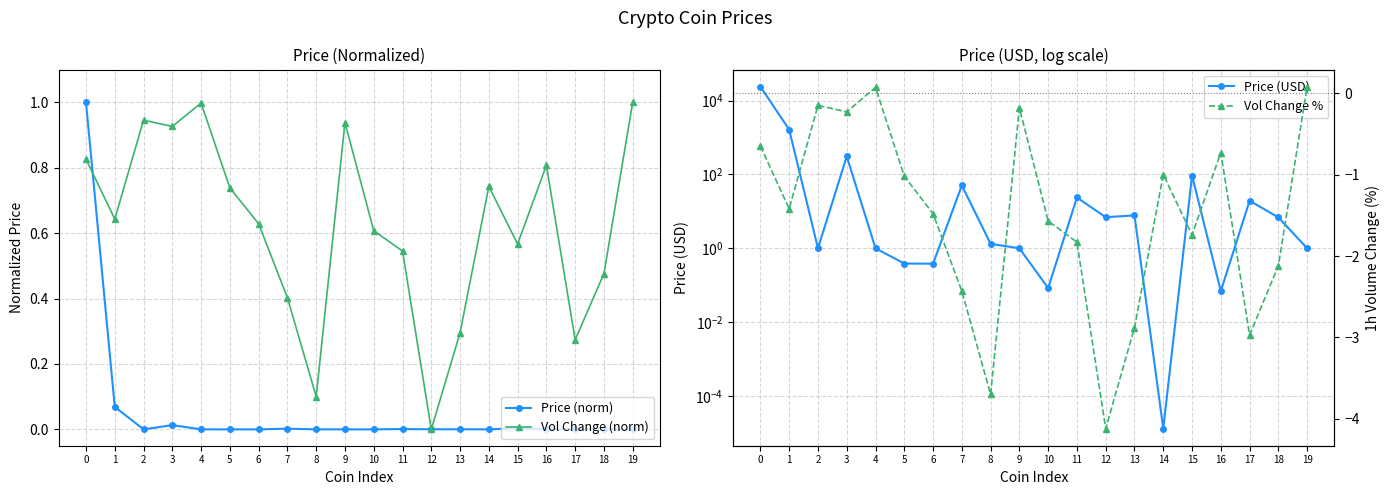

How many values in the Vol Change % series exceed -1?

7